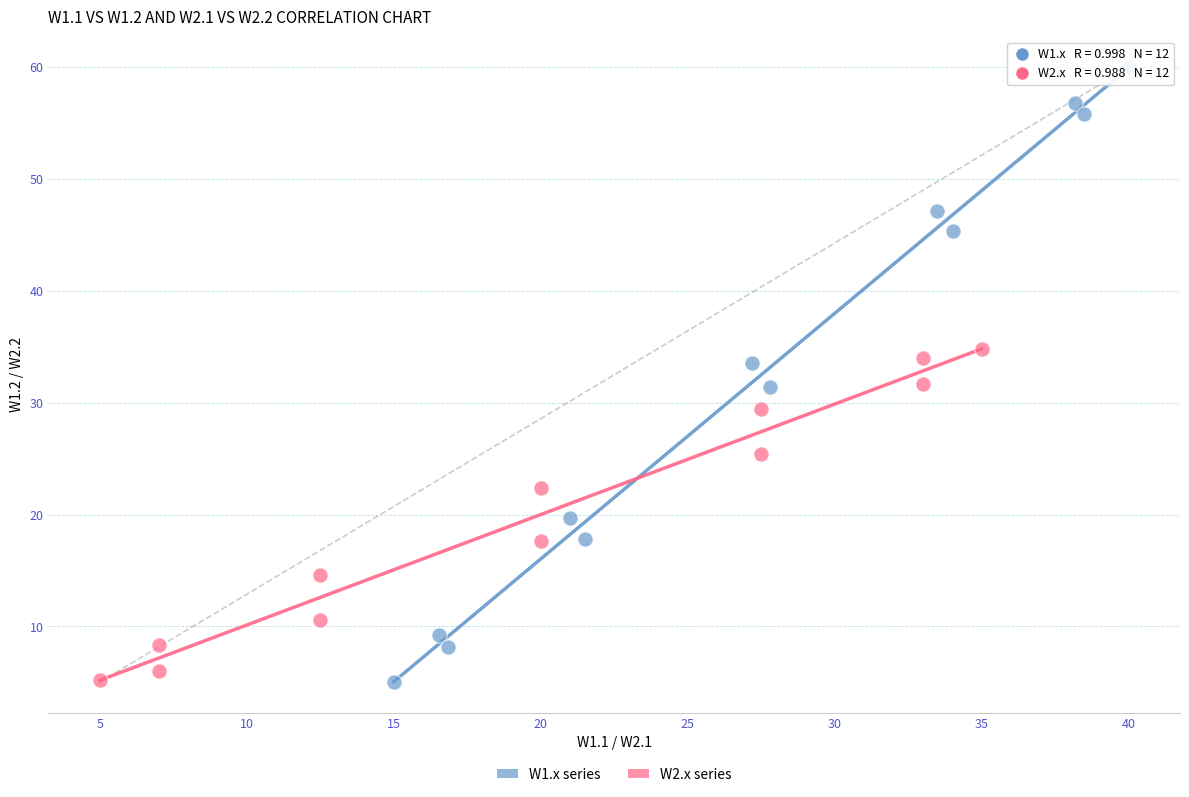

Which series has the widest spread of Y values?

W1.x series